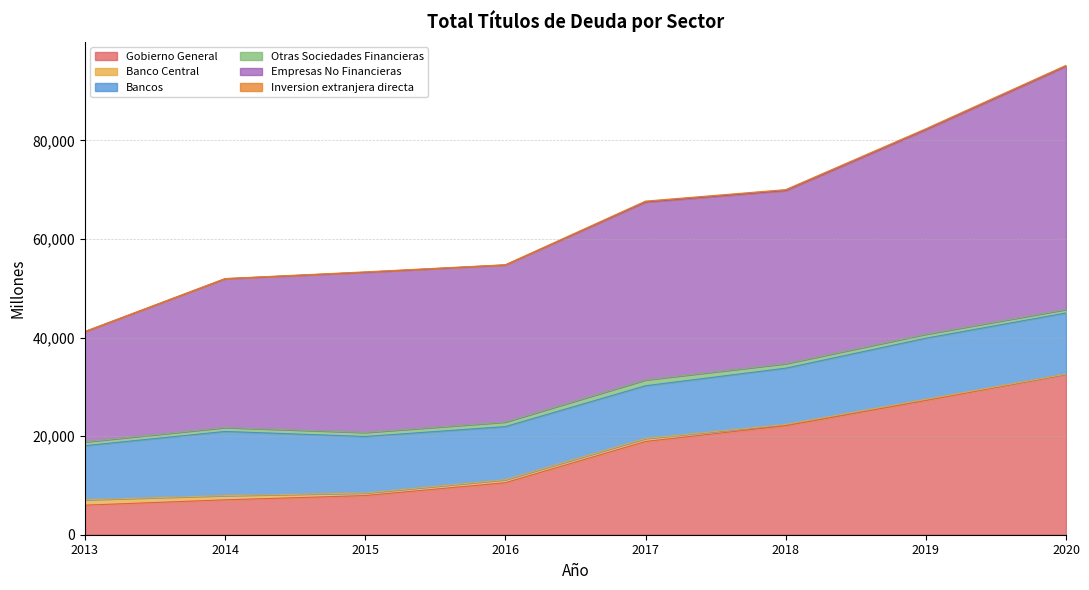

What is the maximum value for Bancos?

13016